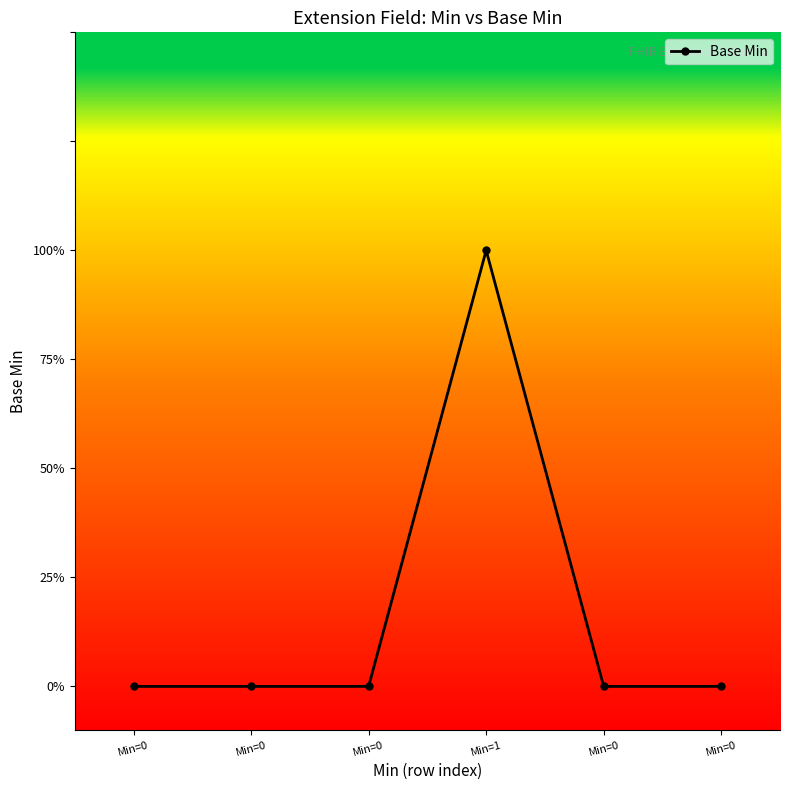

What is the label of the 1st point from the left?

Min=0